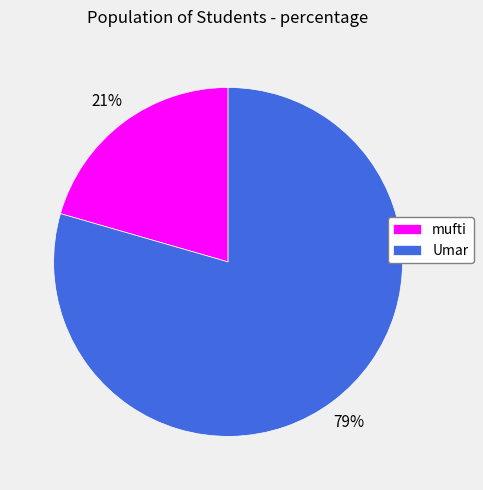

Is mufti the majority of the pie?

No